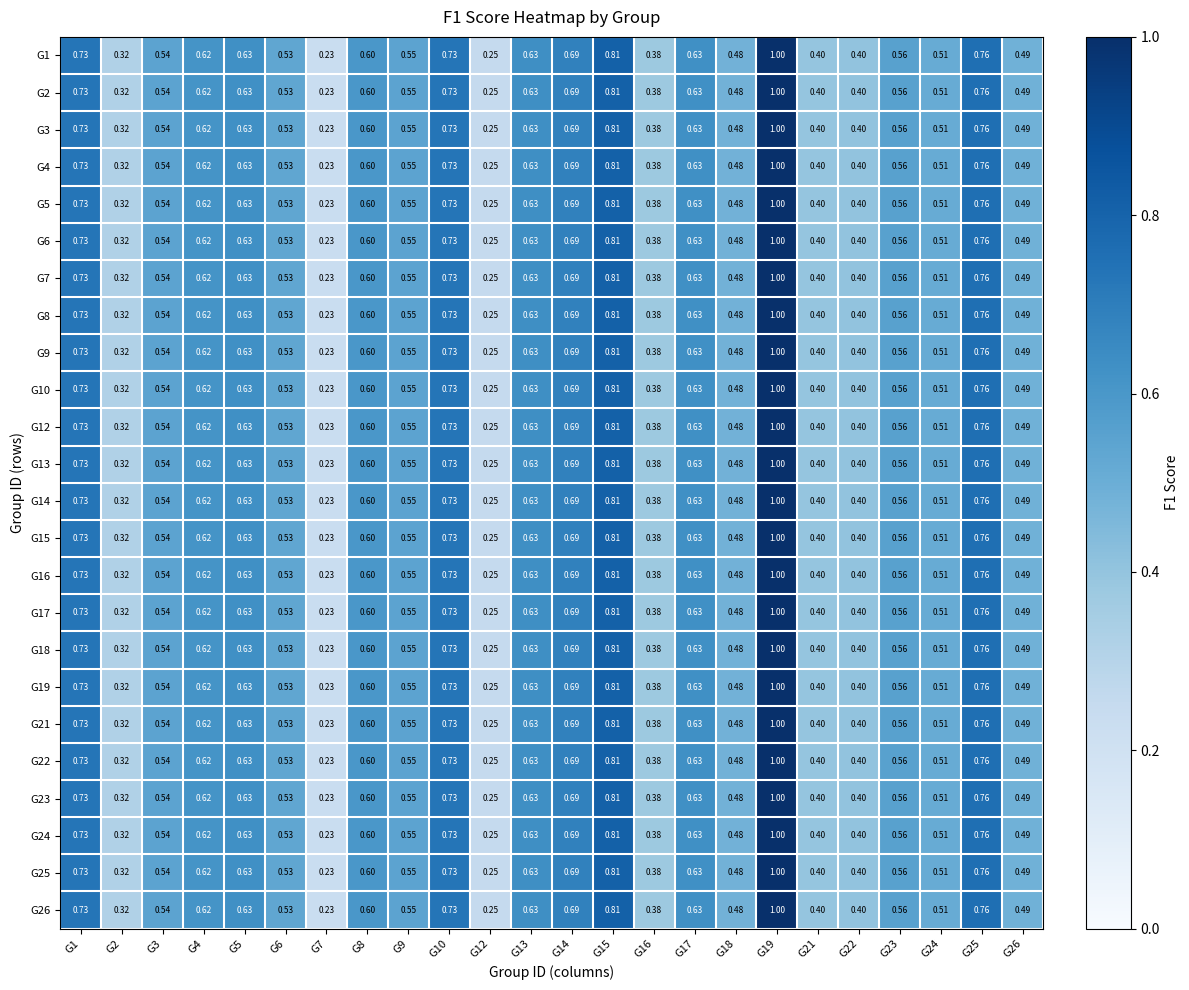

Is the value of G6 at G21 greater than the value of G22 at G3?

No